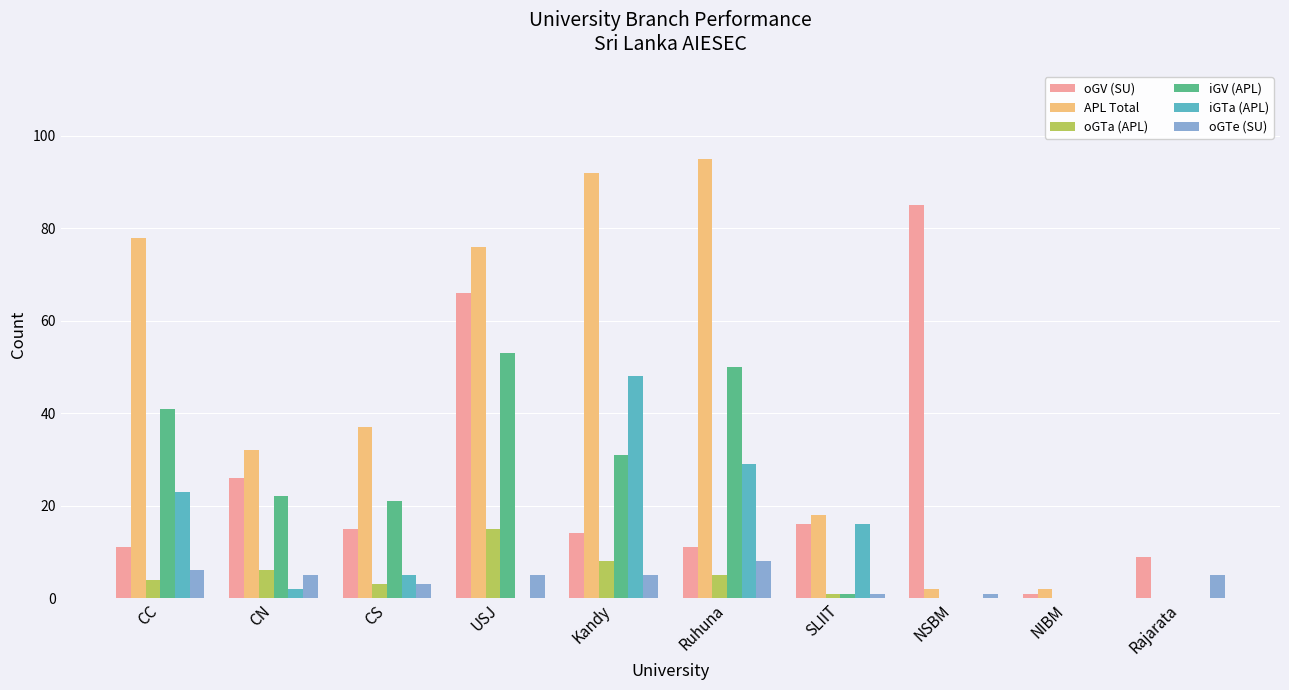

Reading left to right, what are all the values shown in this chart?

oGV (SU): 11	26	15	66	14	11	16	85	1	9
APL Total: 78	32	37	76	92	95	18	2	2	0
oGTa (APL): 4	6	3	15	8	5	1	0	0	0
iGV (APL): 41	22	21	53	31	50	1	0	0	0
iGTa (APL): 23	2	5	0	48	29	16	0	0	0
oGTe (SU): 6	5	3	5	5	8	1	1	0	5